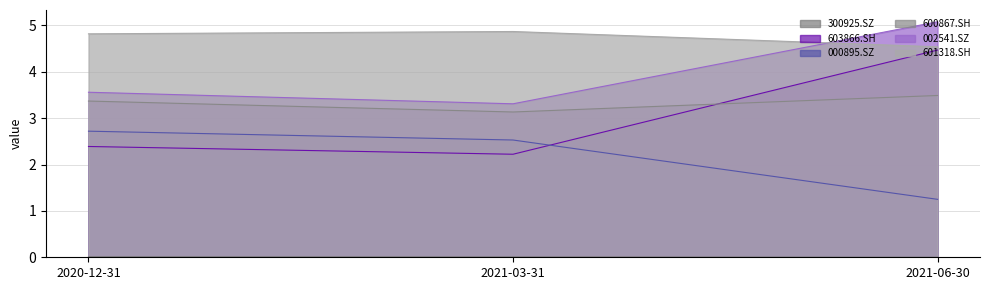

Read the 600867.SH value at 2021-06-30.

3.5